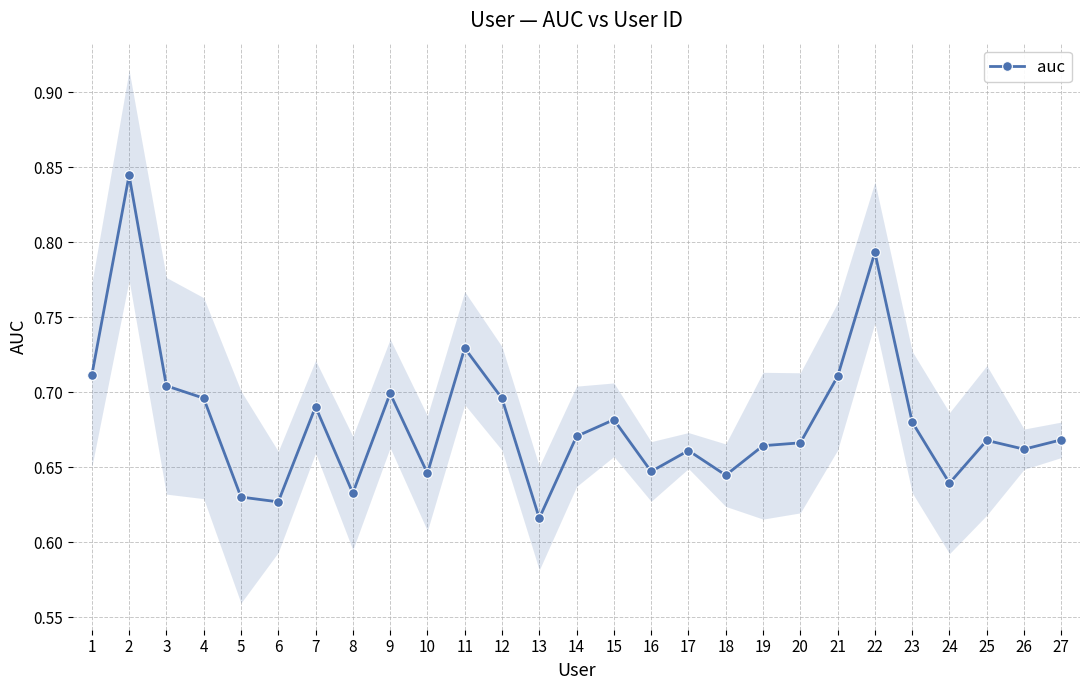

List the labels in order of value, smallest first.

13, 6, 5, 8, 24, 18, 10, 16, 17, 26, 19, 20, 25, 27, 14, 23, 15, 7, 12, 4, 9, 3, 21, 1, 11, 22, 2